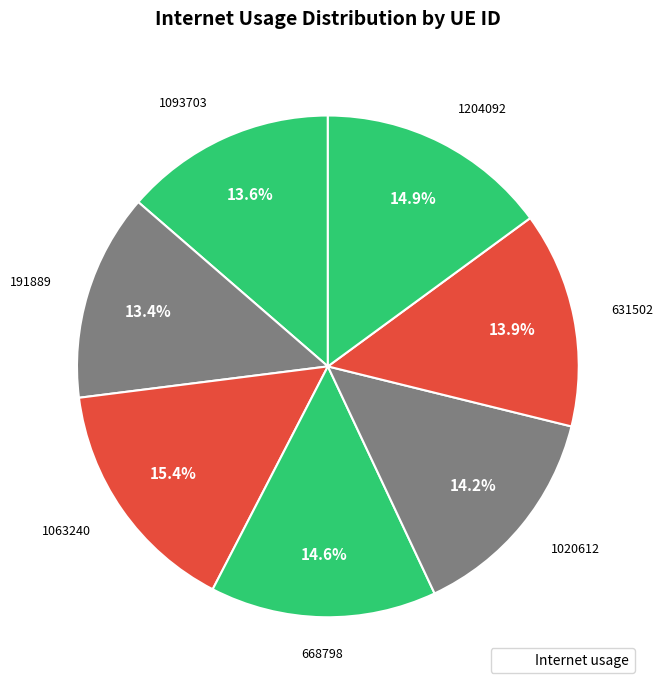

How many segments does this pie chart have?

7